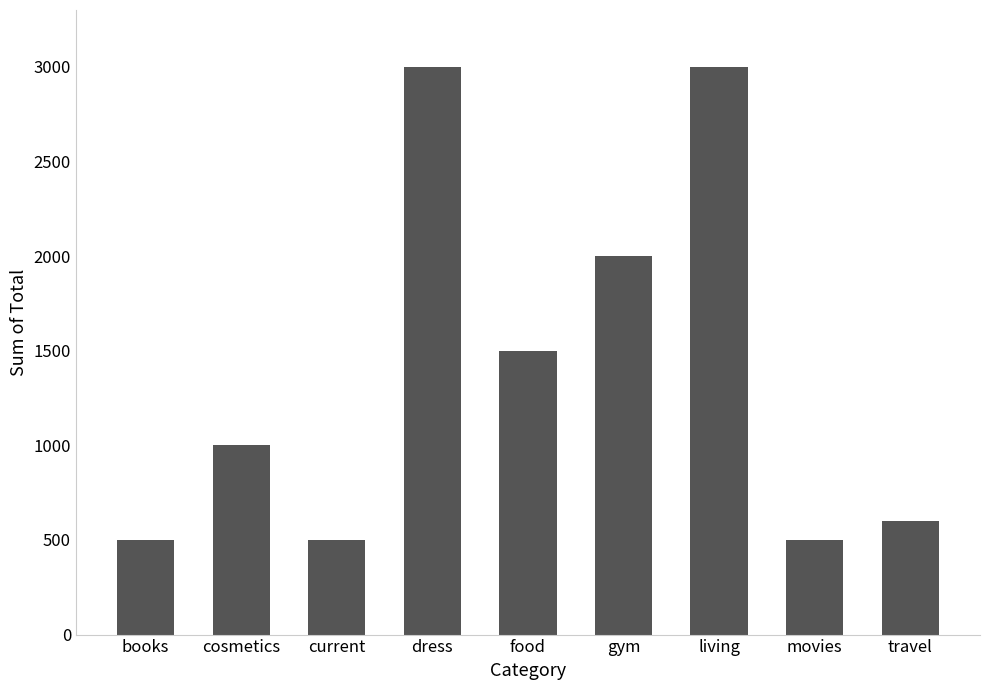

Count the number of data series in this chart.

1